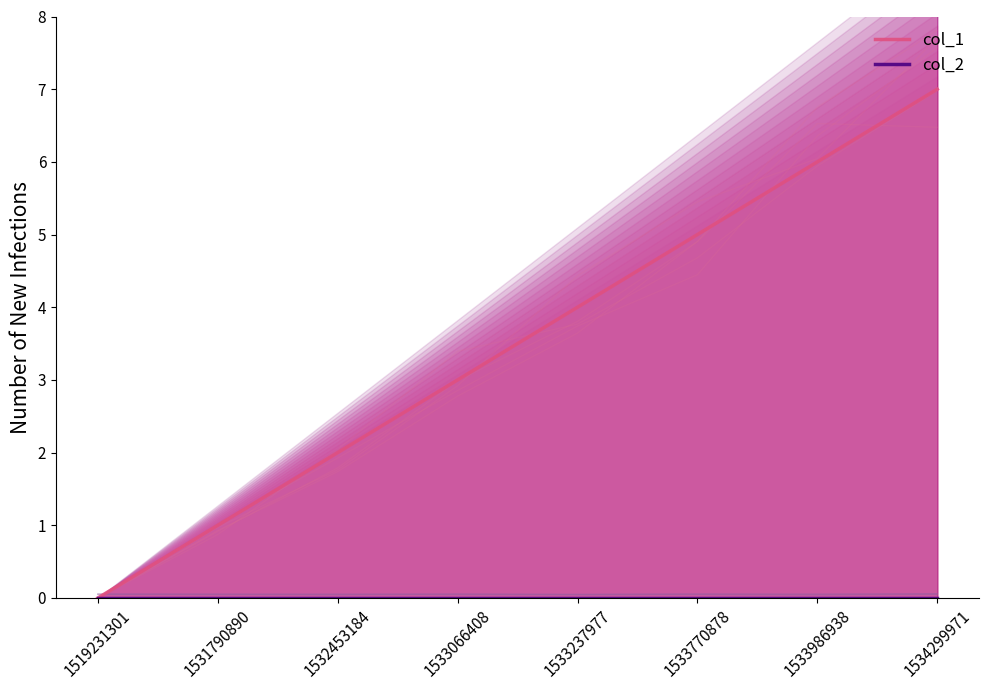

Reading left to right, list all the values displayed in this chart.

col_1: 0	1	2	3	4	5	6	7
col_2: 0	0	0	0	0	0	0	0